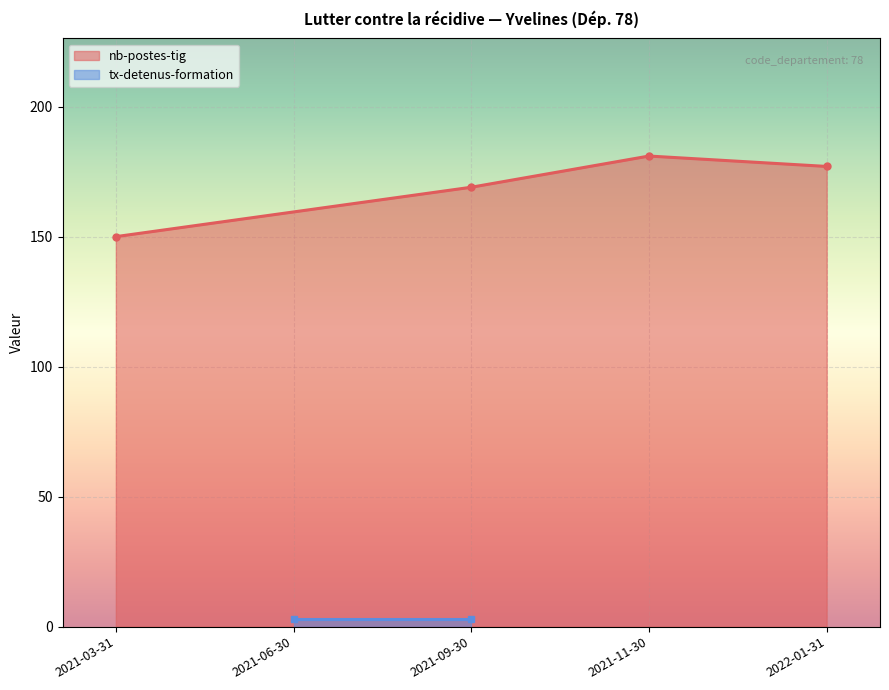

Is it true that the value at 2021-03-31 is 252?

False